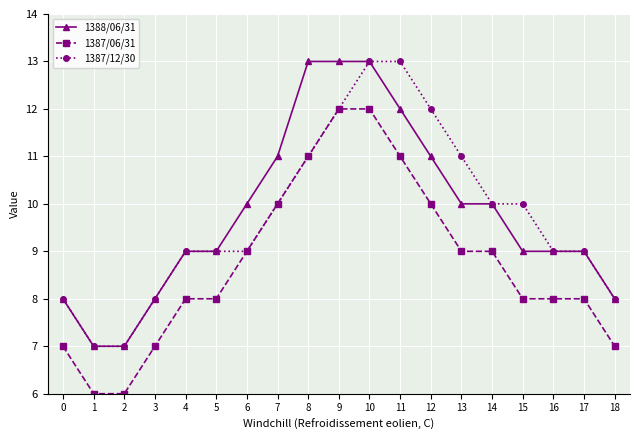

True or false: 1388/06/31 and 1387/06/31 intersect in this chart.

False